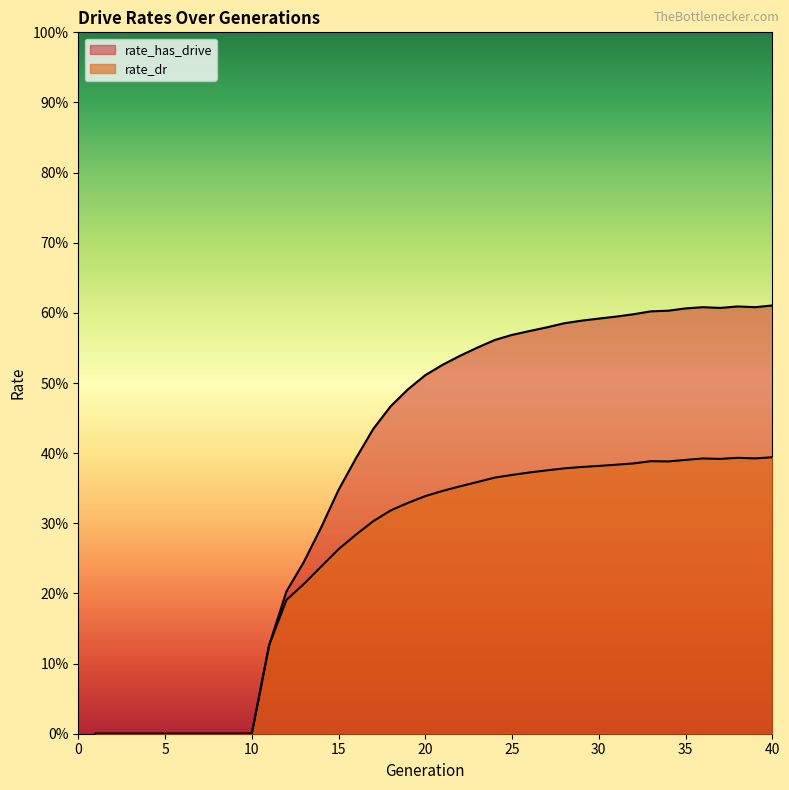

How many values in the rate_dr series exceed 0?

30